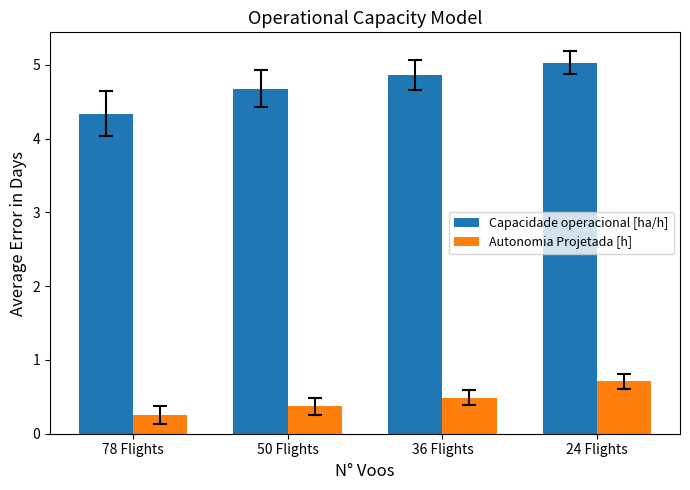

What is the label of the 4th bar from the right?

78 Flights